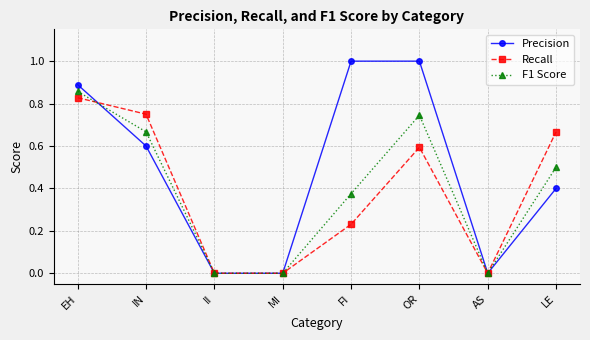

Which series has the largest total across all categories?

Precision